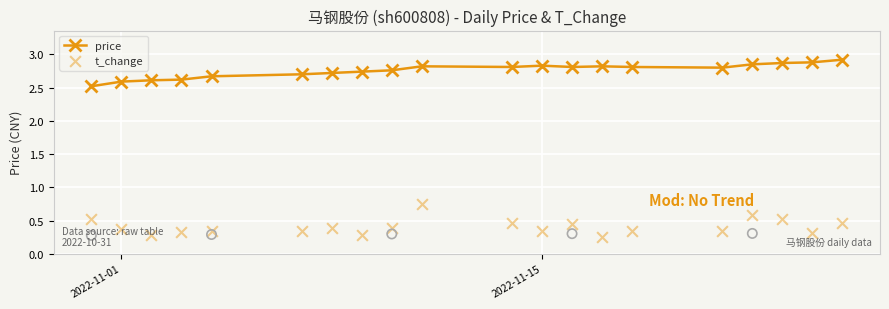

Which series contains the highest Y value?

price